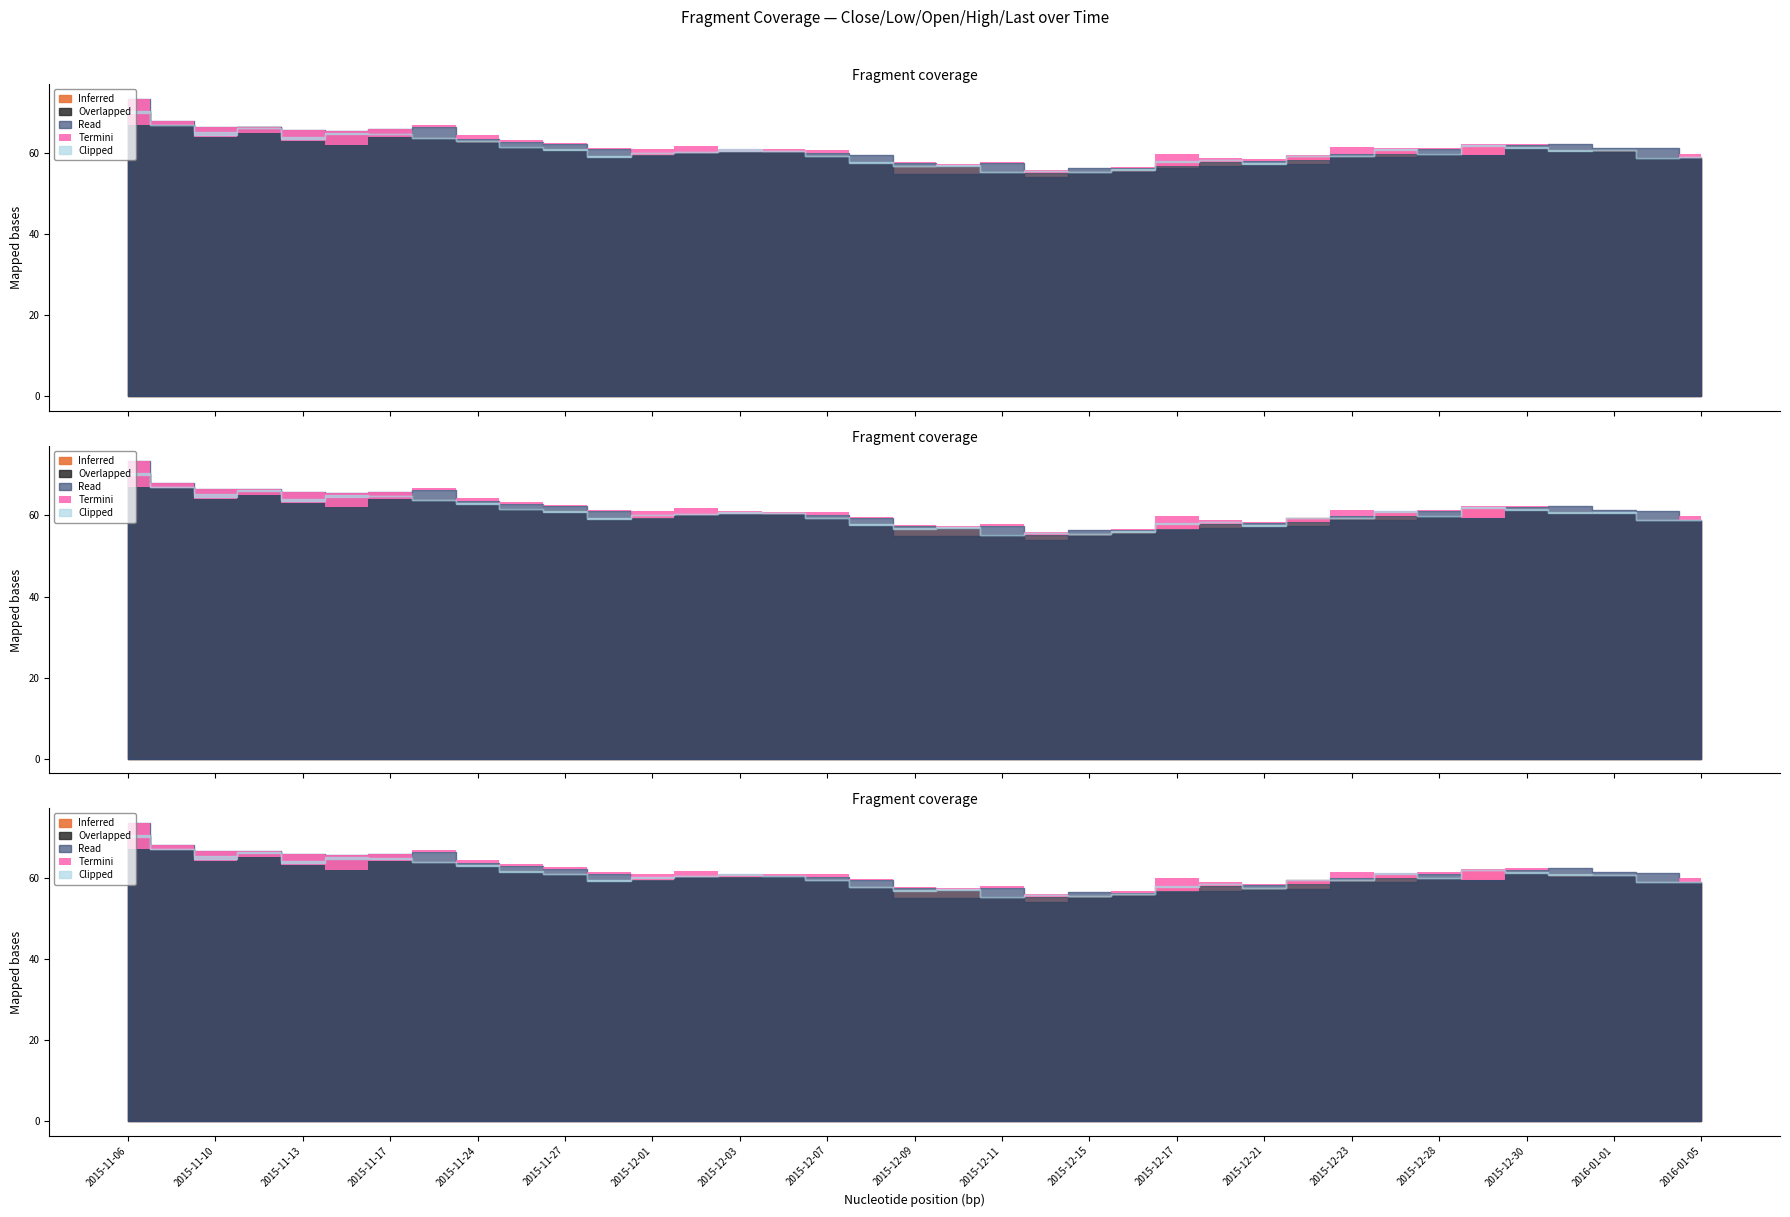

The Termini (High) series shows 84.0 at 2016-05. True or false?

False